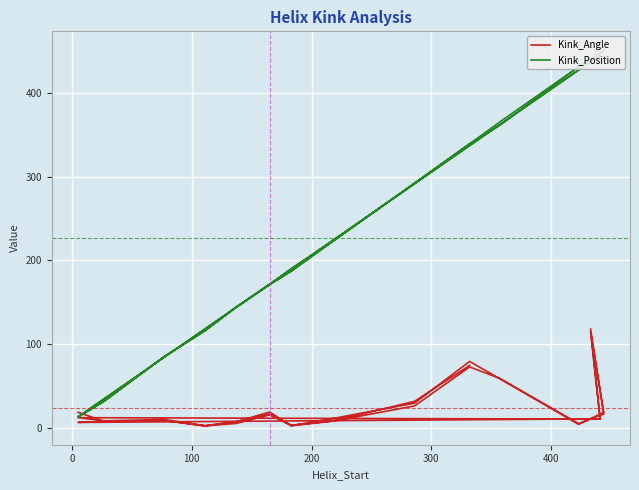

True or false: Kink_Angle and Kink_Position intersect in this chart.

True